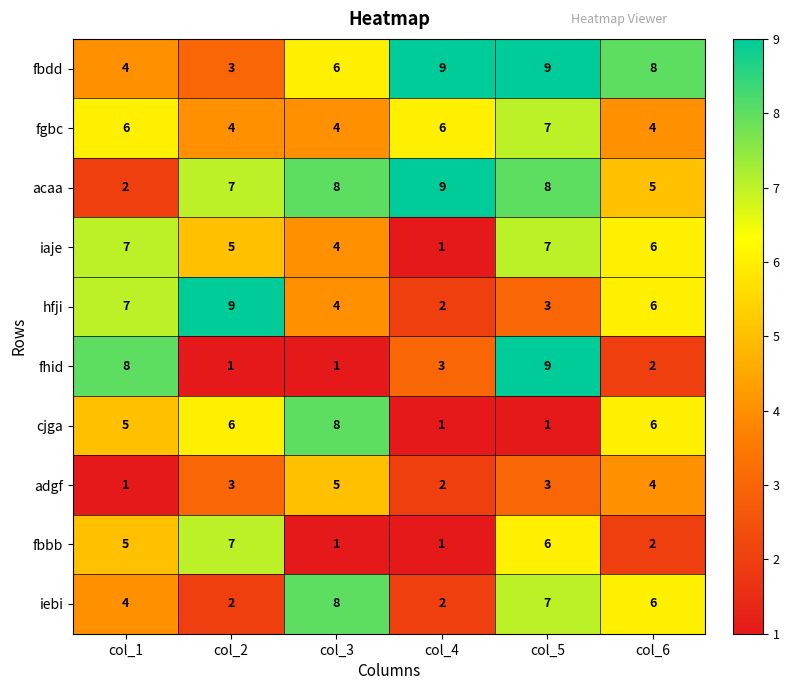

What is the sum of all fbbb values?

22